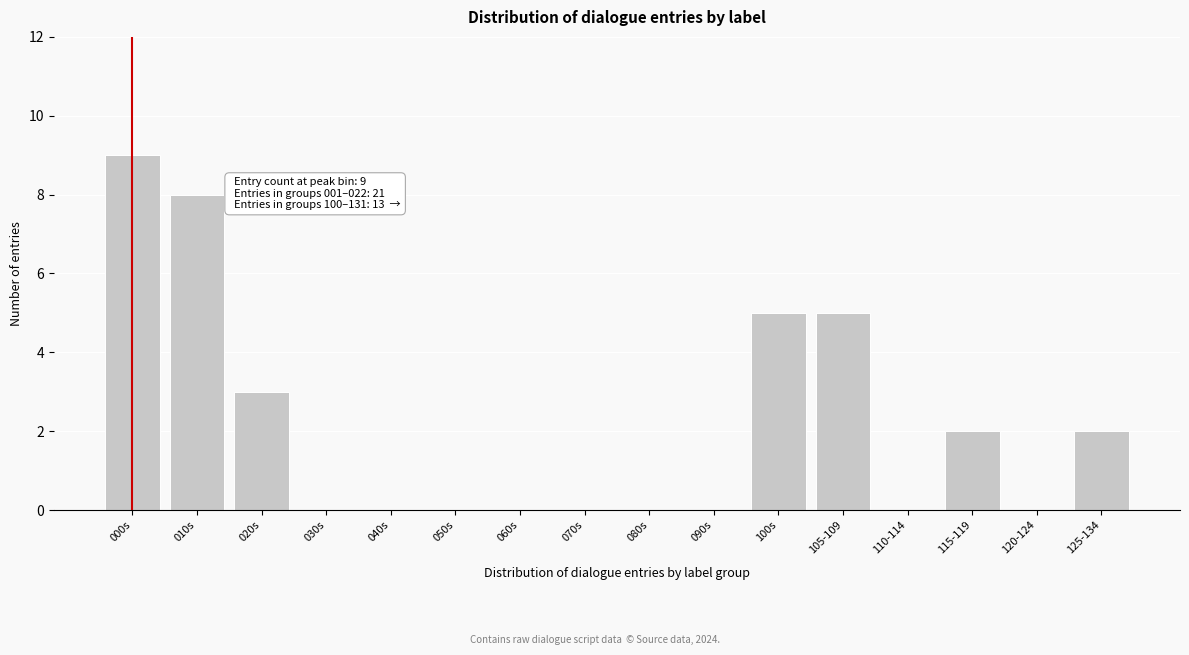

Reading left to right, transcribe all the data shown in this chart.

000s=9	010s=8	020s=3	030s=0	040s=0	050s=0	060s=0	070s=0	080s=0	090s=0	100s=5	105-109=5	110-114=0	115-119=2	120-124=0	125-134=2